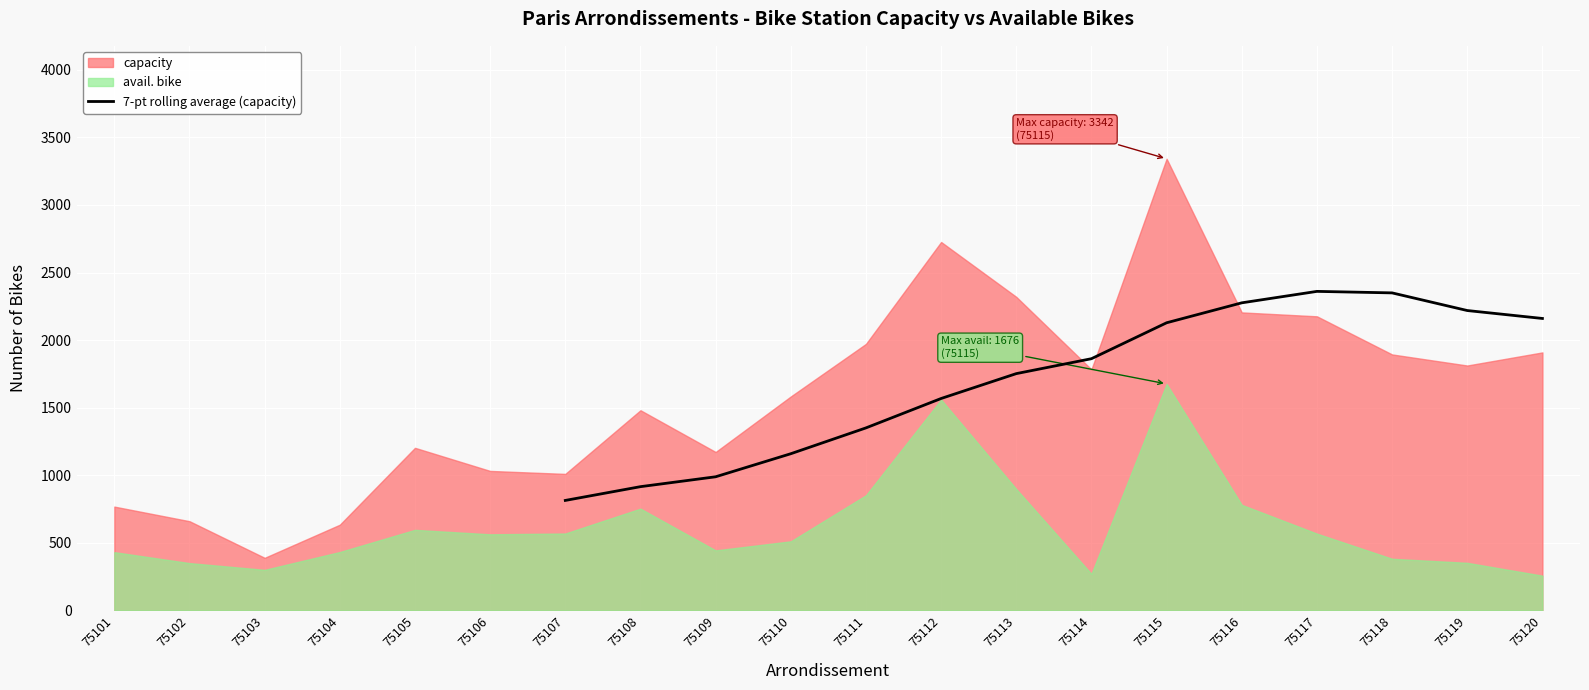

What is the value of the 10th point from the left?

2275.9